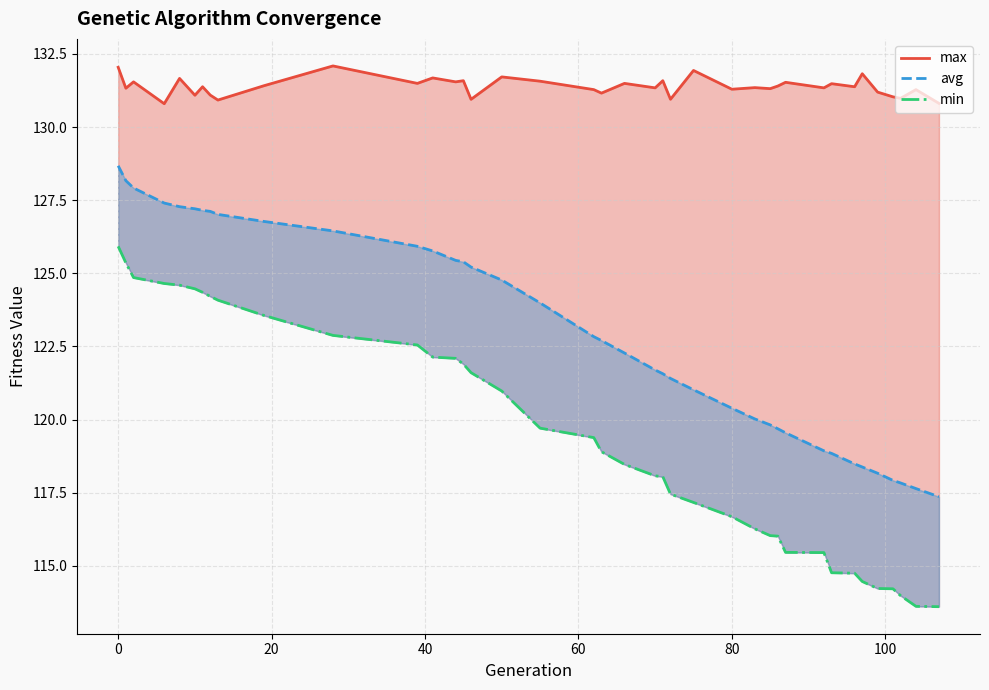

Is this an area chart (filled region under the line)?

No